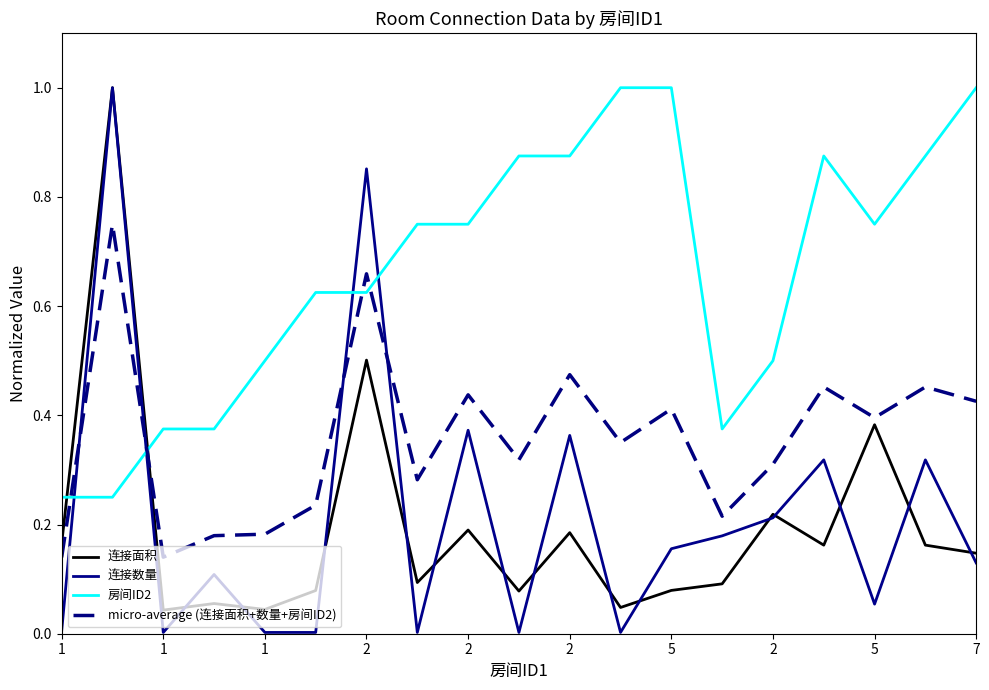

Is this an area chart (filled region under the line)?

No